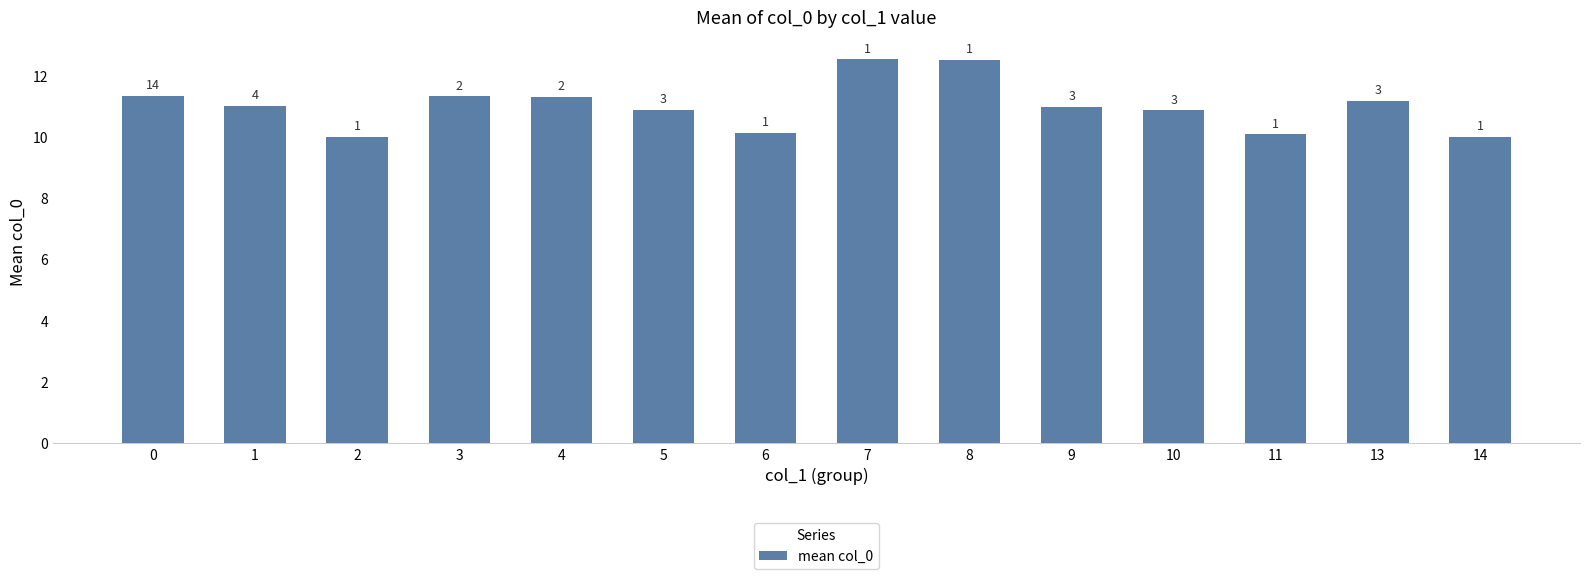

What is the approximate value at 6?

10.1